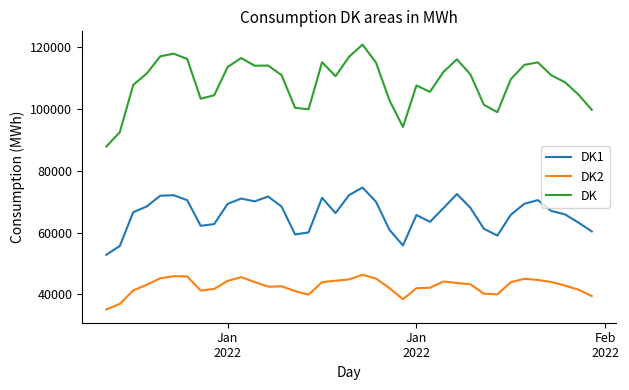

True or false: DK and DK2 cross at least once.

False